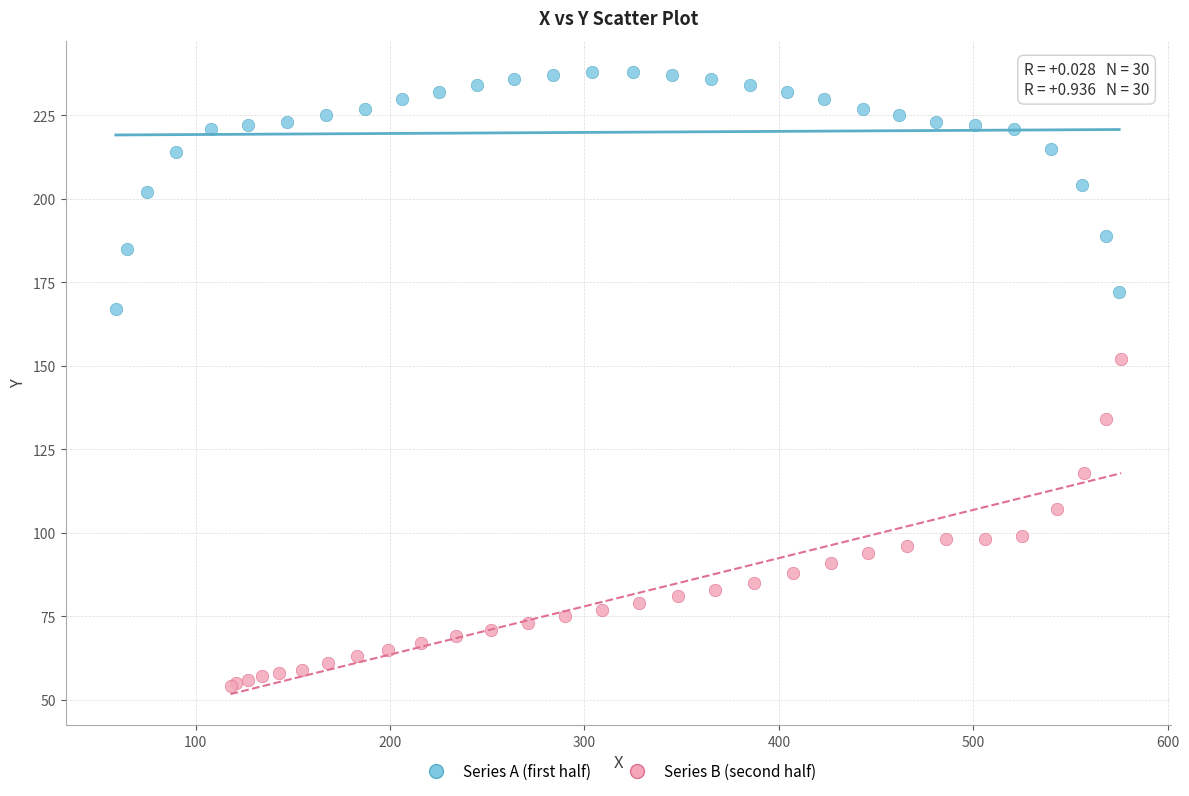

What are all the series names shown in the legend?

Series A (first half), Series B (second half)